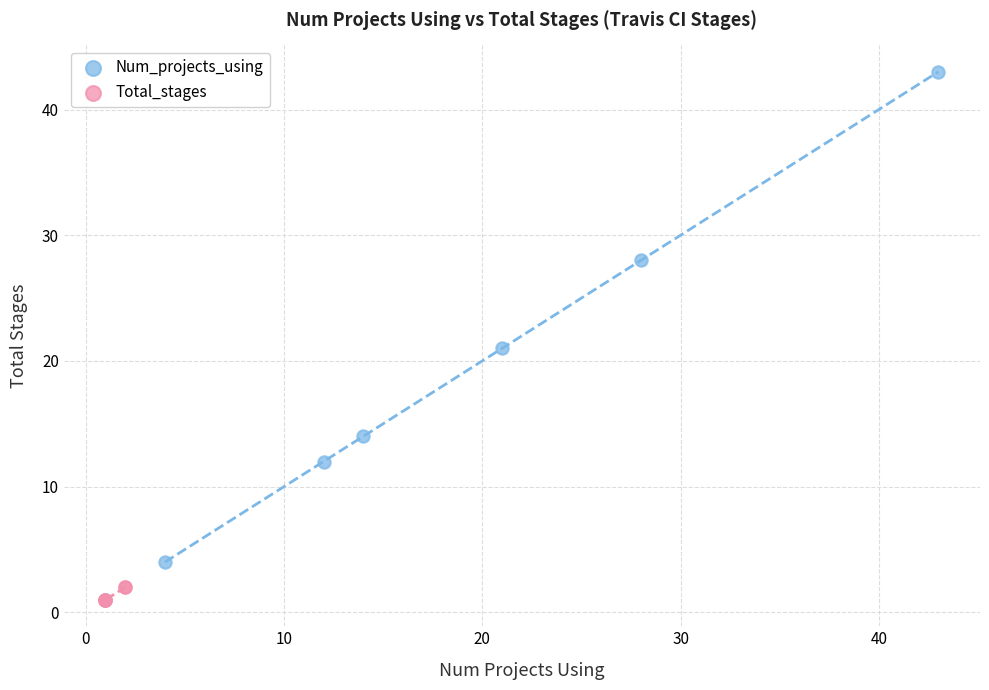

What are all the series names shown in the legend?

Num_projects_using, Total_stages